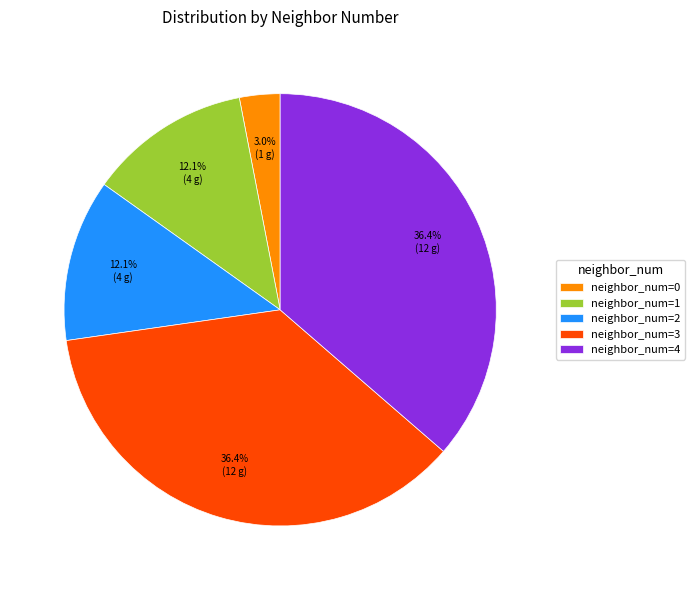

Is there a majority slice in this chart?

No